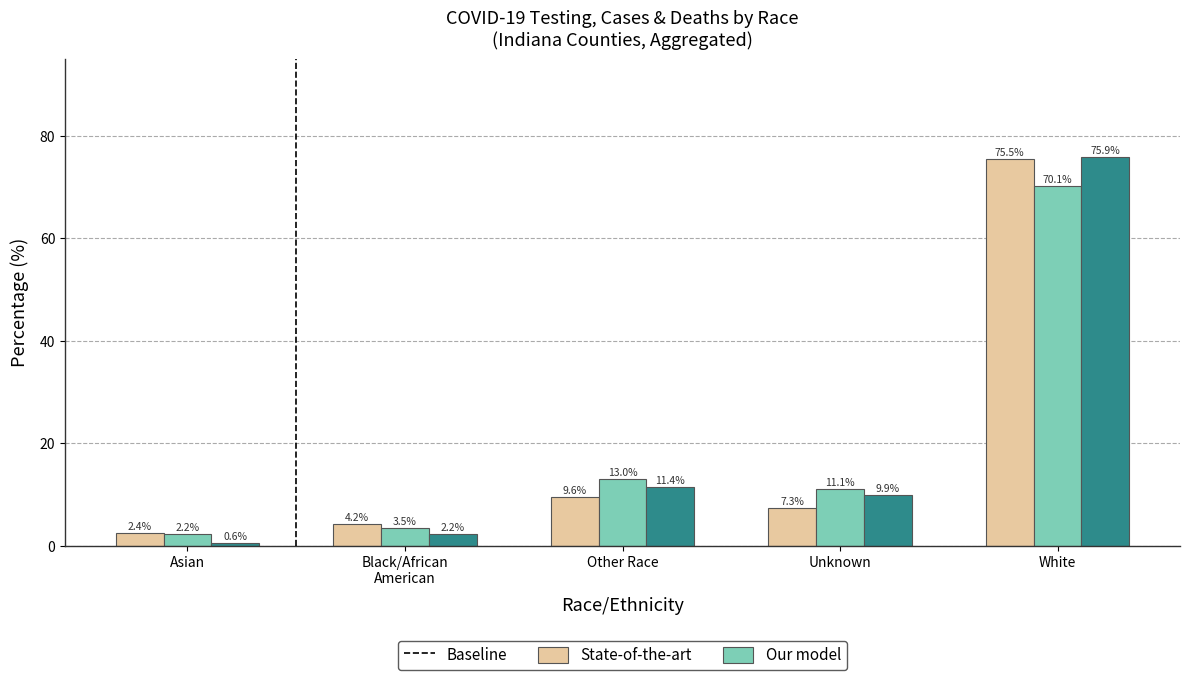

Rank the categories by Our model value from lowest to highest.

Asian, Black/African
American, Unknown, Other Race, White